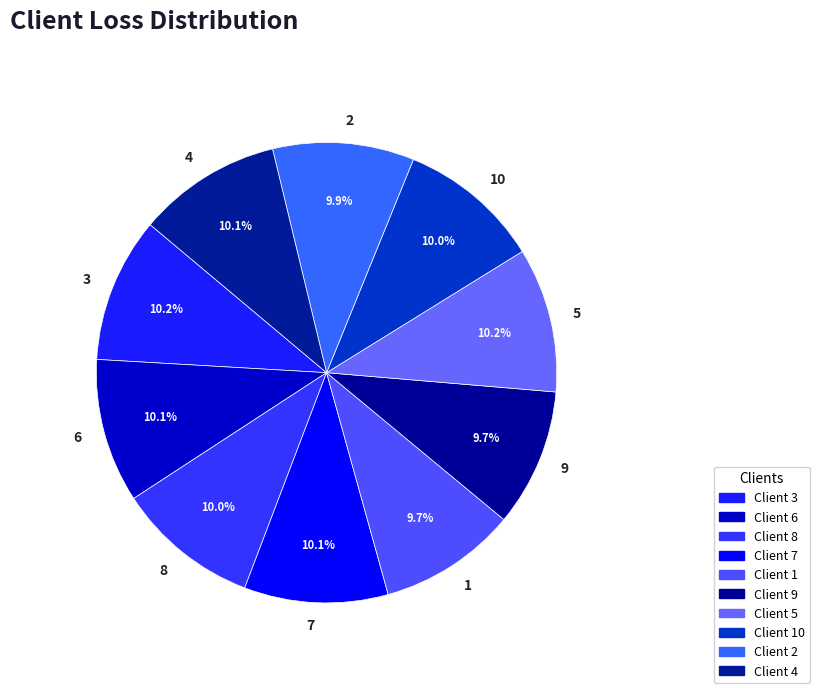

Is there a majority slice in this chart?

No